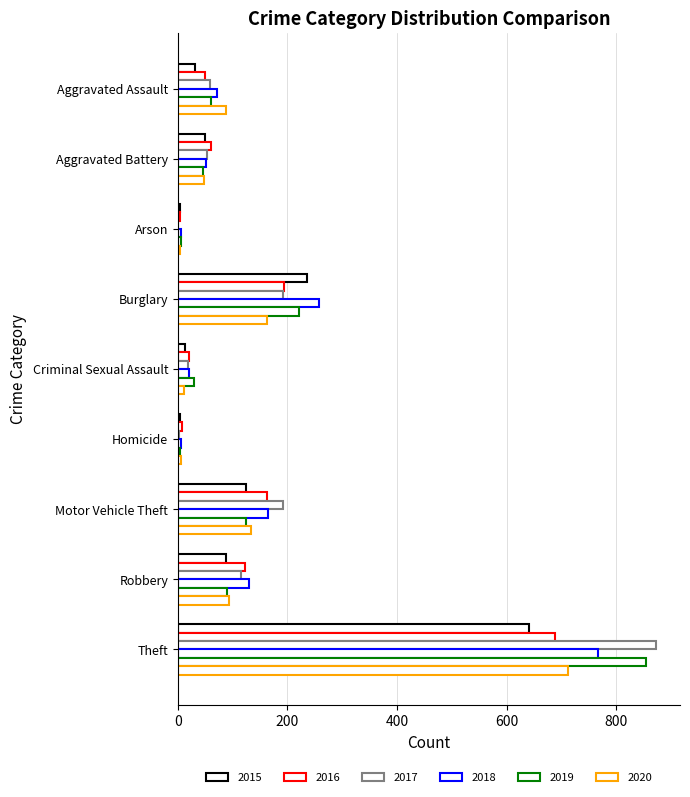

Count the number of data series in this chart.

6